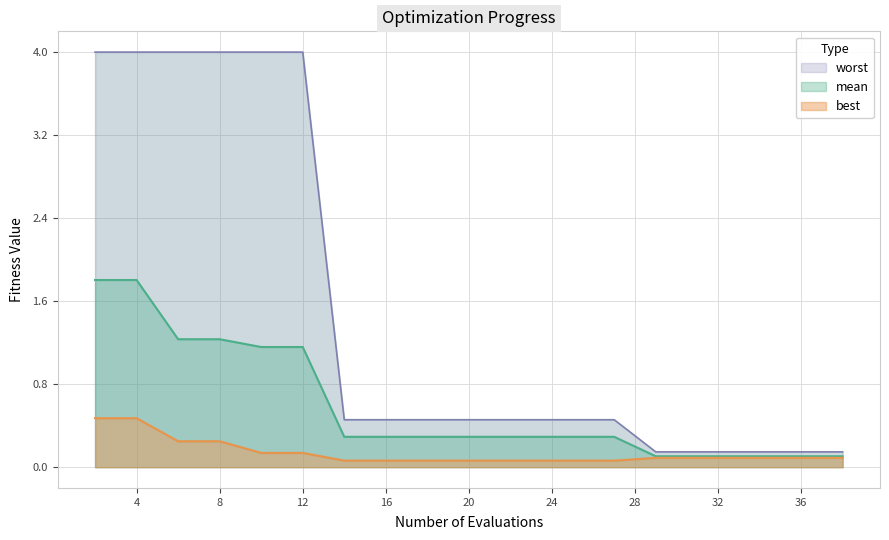

At 18, list the series in order from largest to smallest.

worst, mean, best